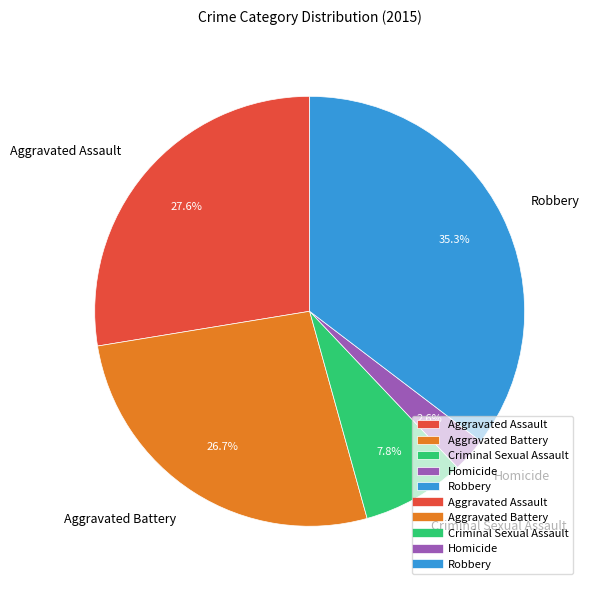

What percentage is the Aggravated Assault slice, to the nearest percent?

28%